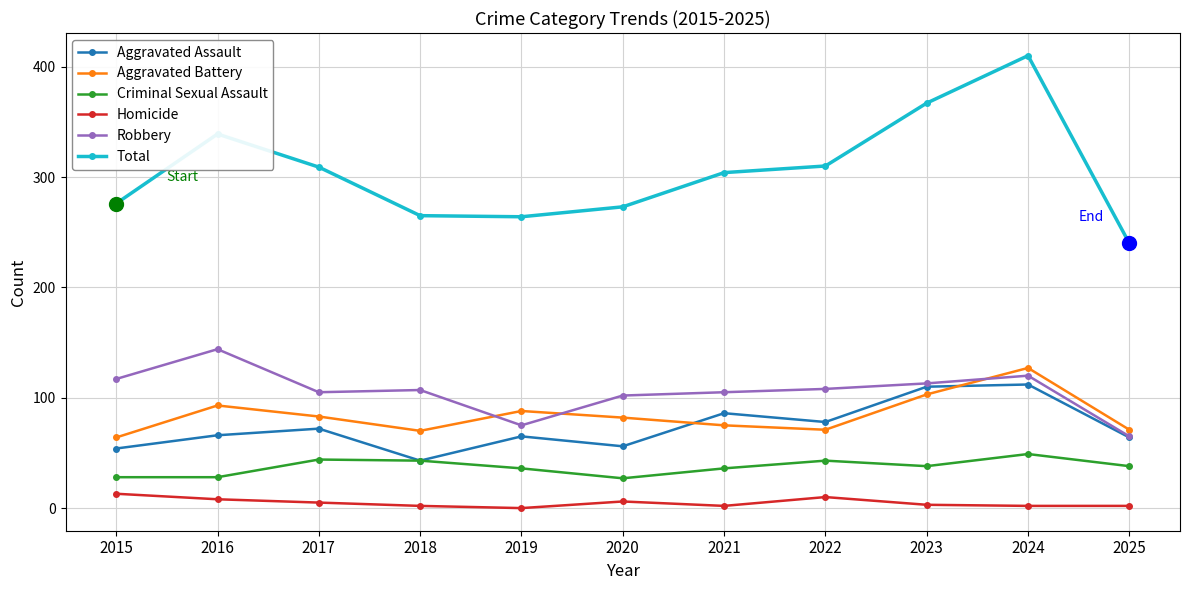

Is the value of Homicide at 2020 greater than the value of Aggravated Assault at 2024?

No